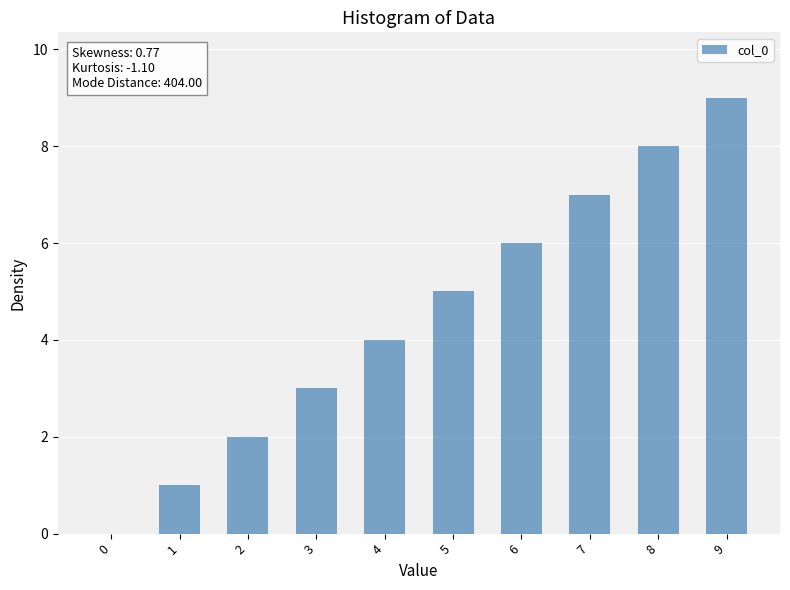

At which label is the value closest to 4?

4